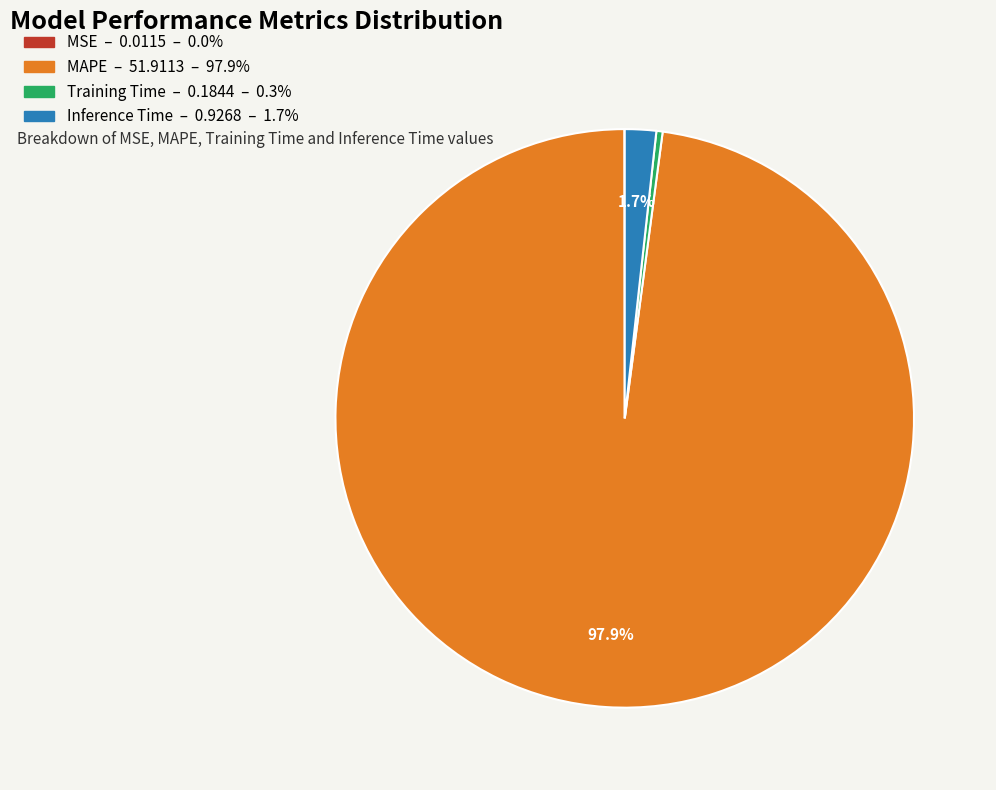

Is there a majority slice in this chart?

Yes